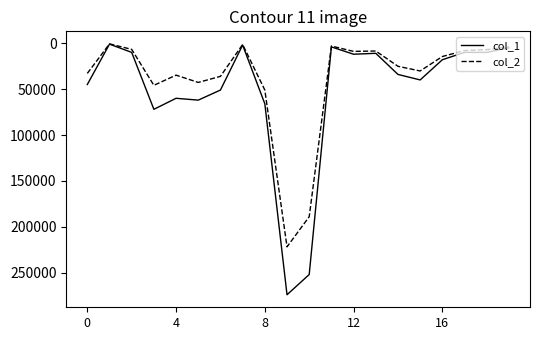

What are all the series names shown in the legend?

col_1, col_2